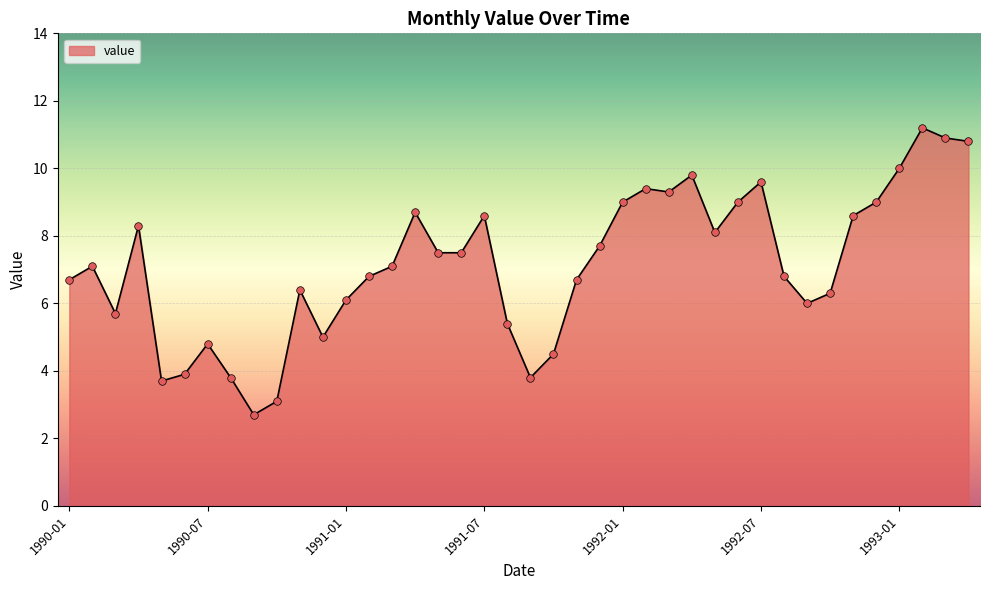

What is the minimum value shown in the chart?

2.7